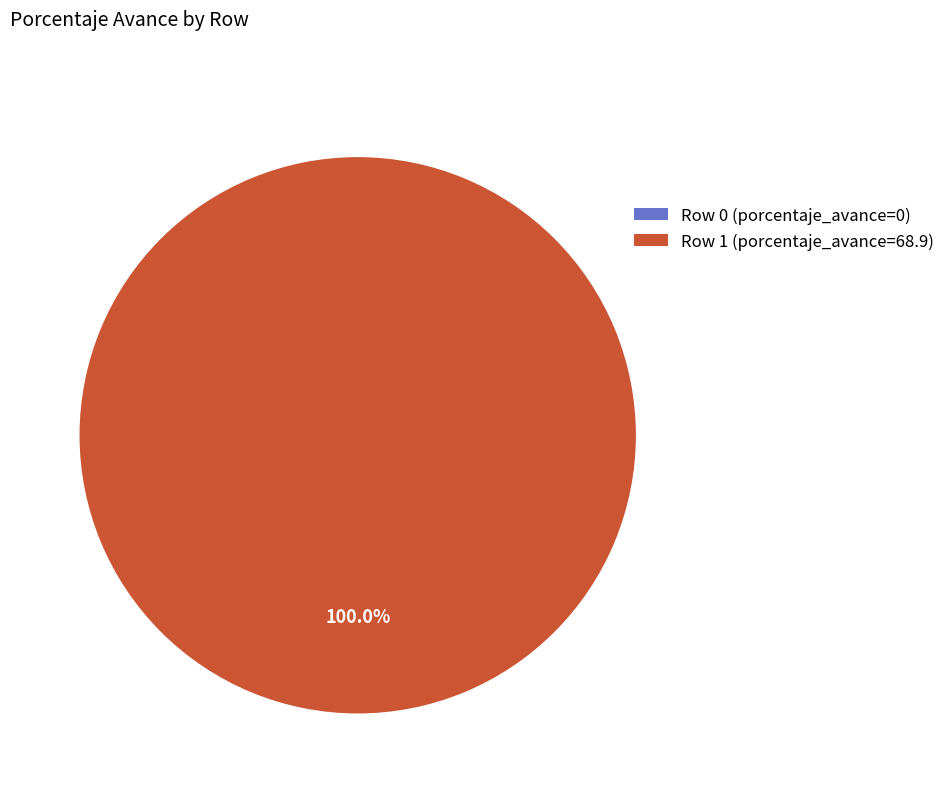

Which has a higher value, Row 1 (porcentaje_avance=68.9) or Row 0 (porcentaje_avance=0)?

Row 1 (porcentaje_avance=68.9)